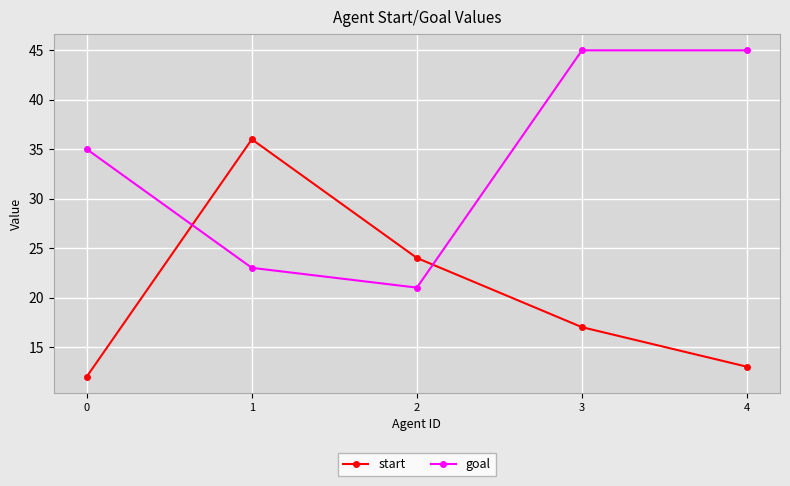

Rank the series by their average value, from highest to lowest.

goal, start